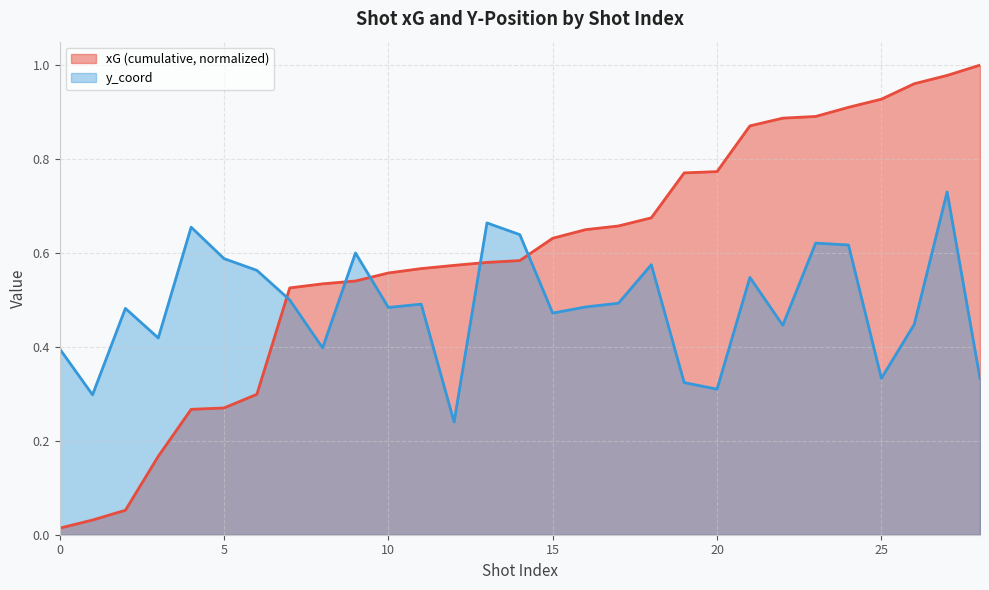

The chart shows a value of 0.6 at 6. True or false?

True